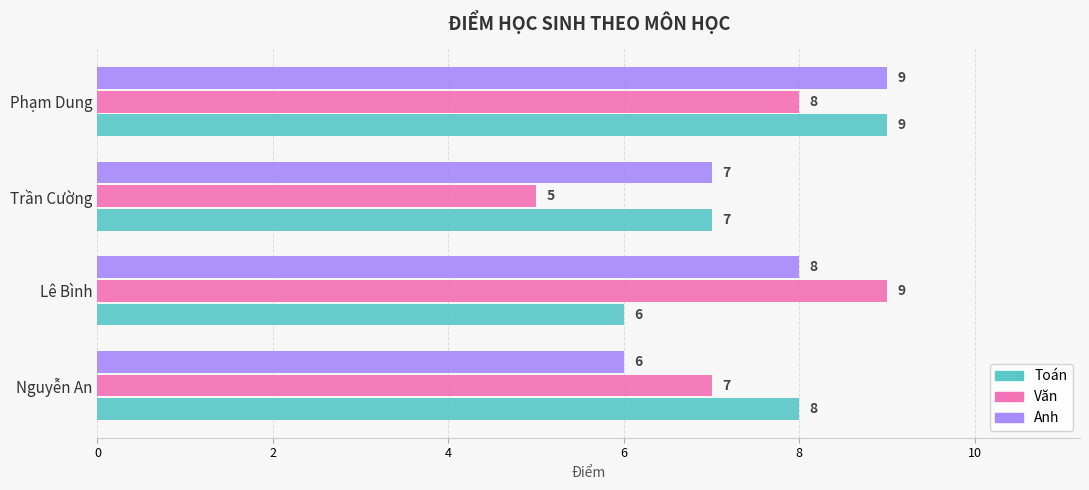

The Toán series shows 9 at Phạm Dung. True or false?

True